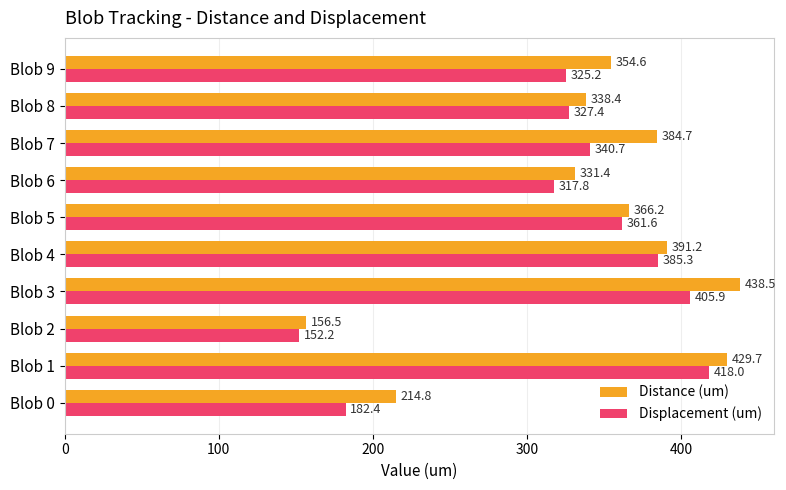

Which series has the largest total across all categories?

Distance (um)